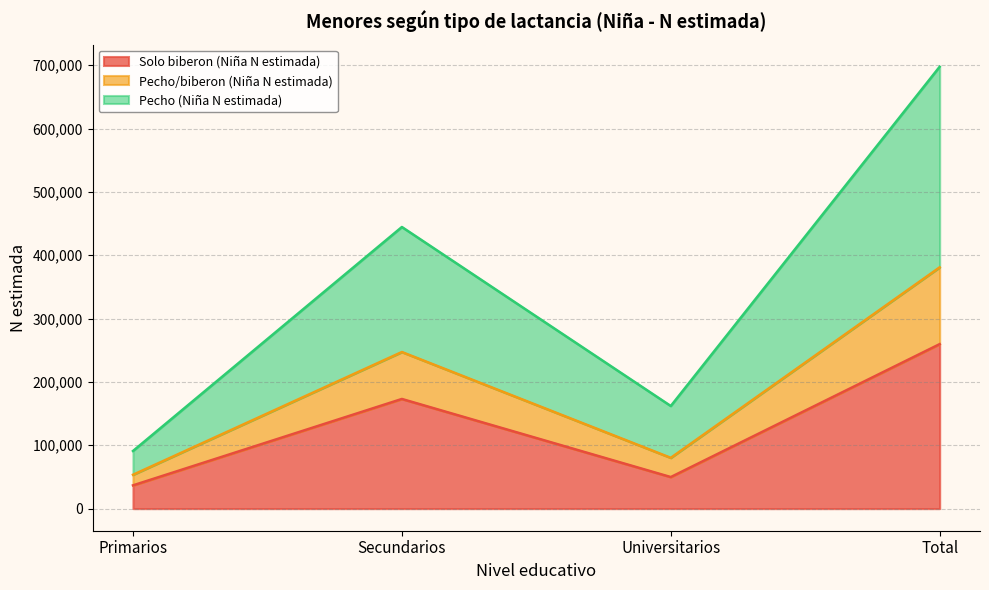

What is the total value across all series at Secundarios?

444592